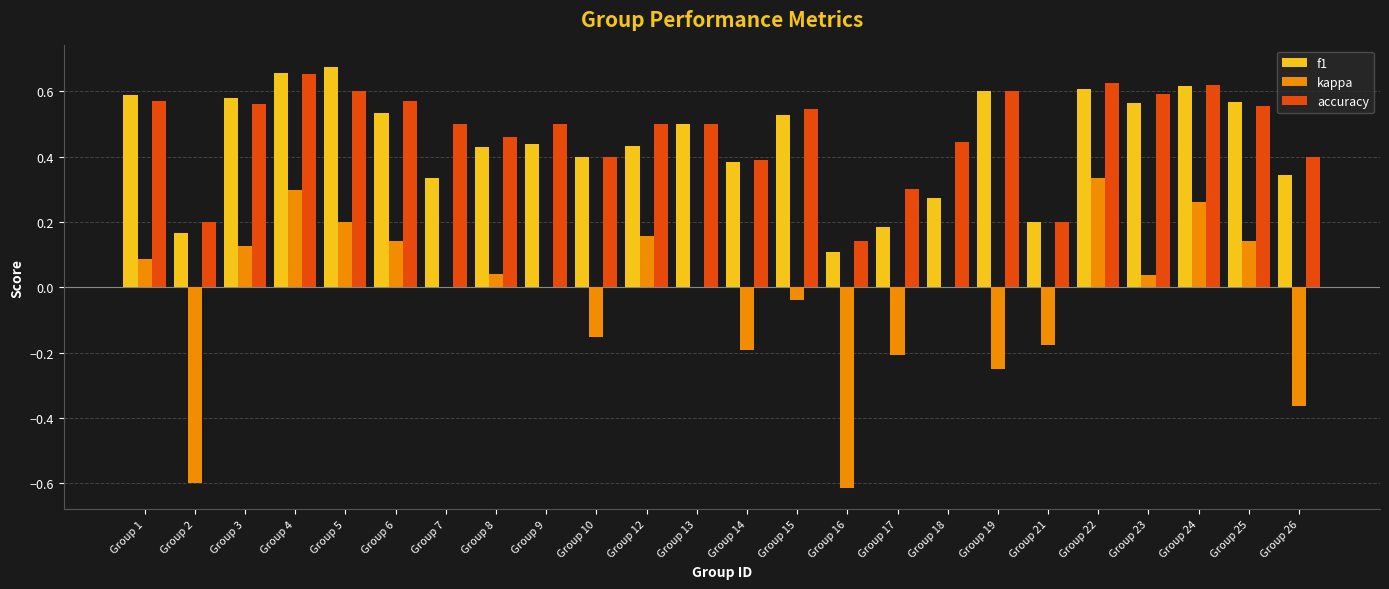

Count the number of categories in the chart.

24